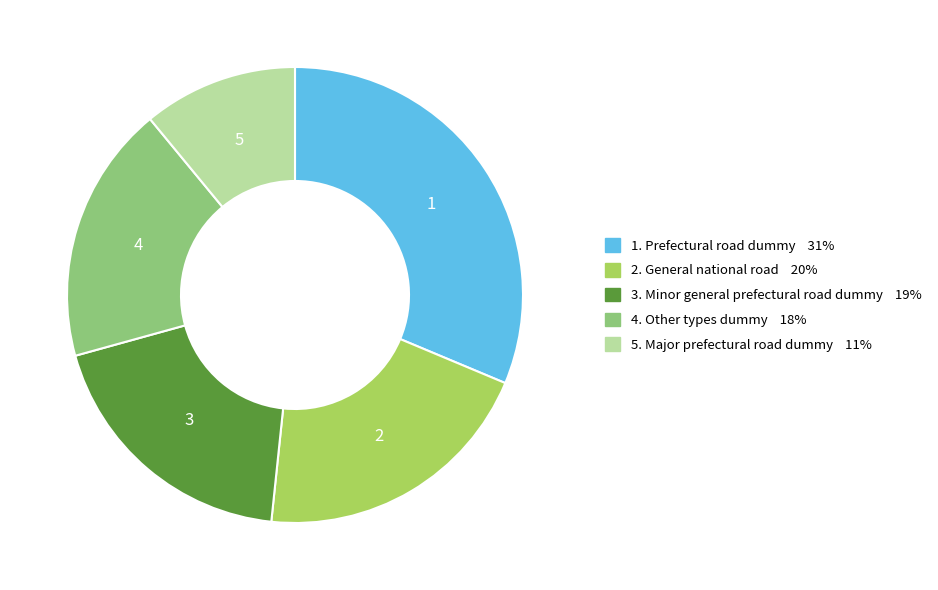

Is there any slice that represents more than half of the pie?

No